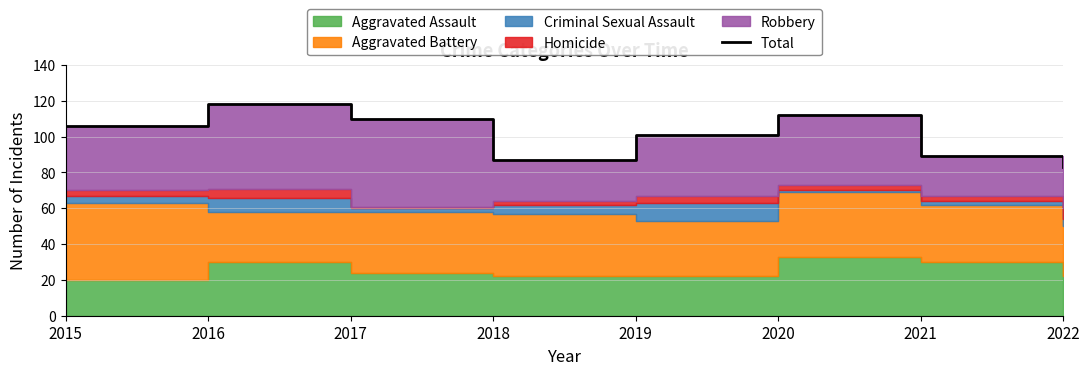

Between 2022 and 2015, which is larger?

2015